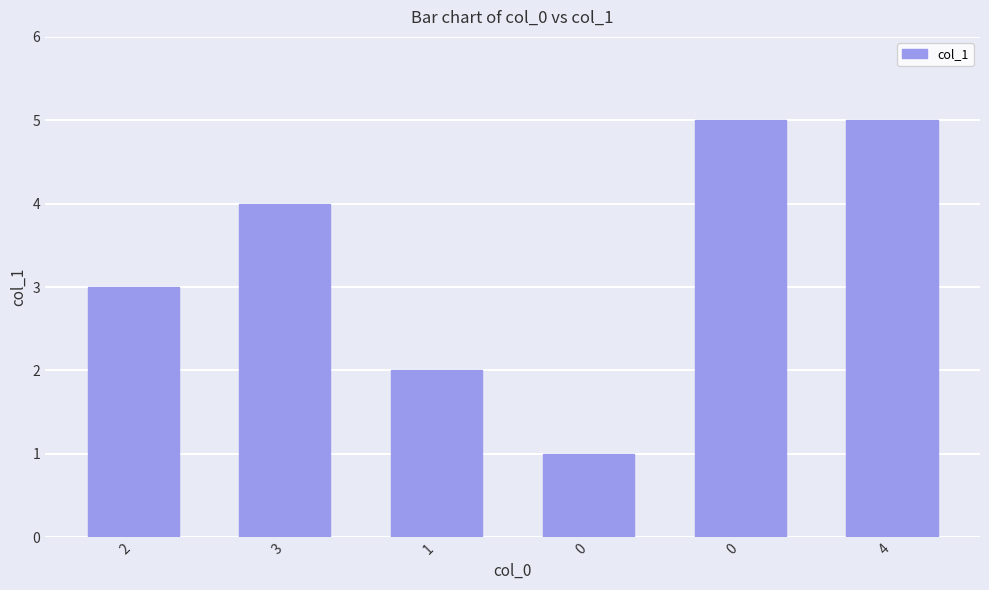

What is the smallest value displayed?

1